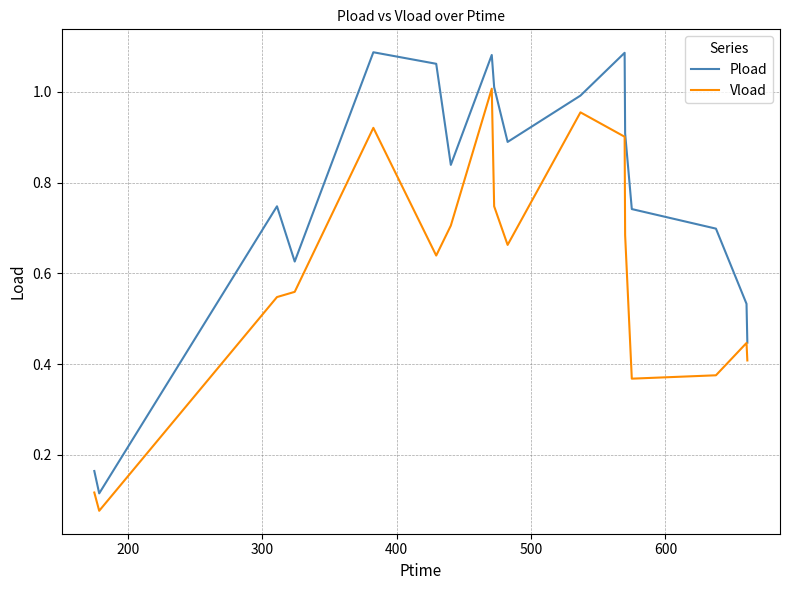

True or false: Vload and Pload cross at least once.

False